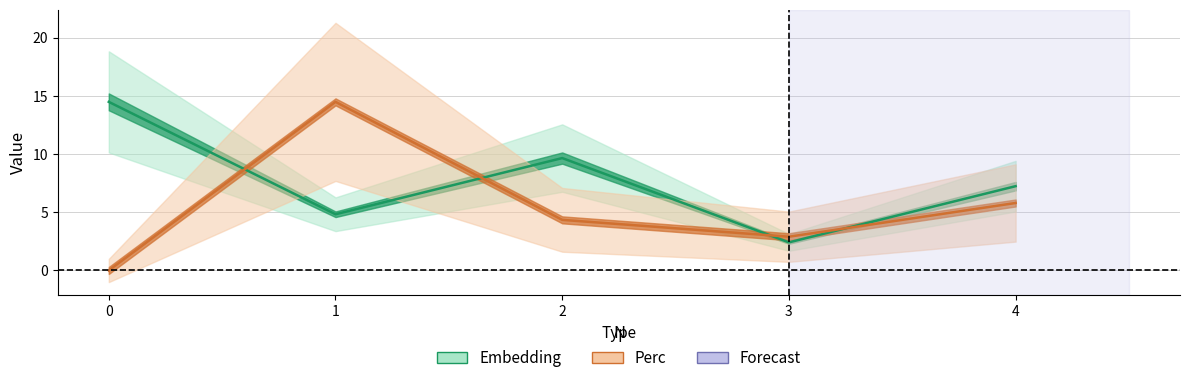

How many intersections are there between Perc and Embedding?

4